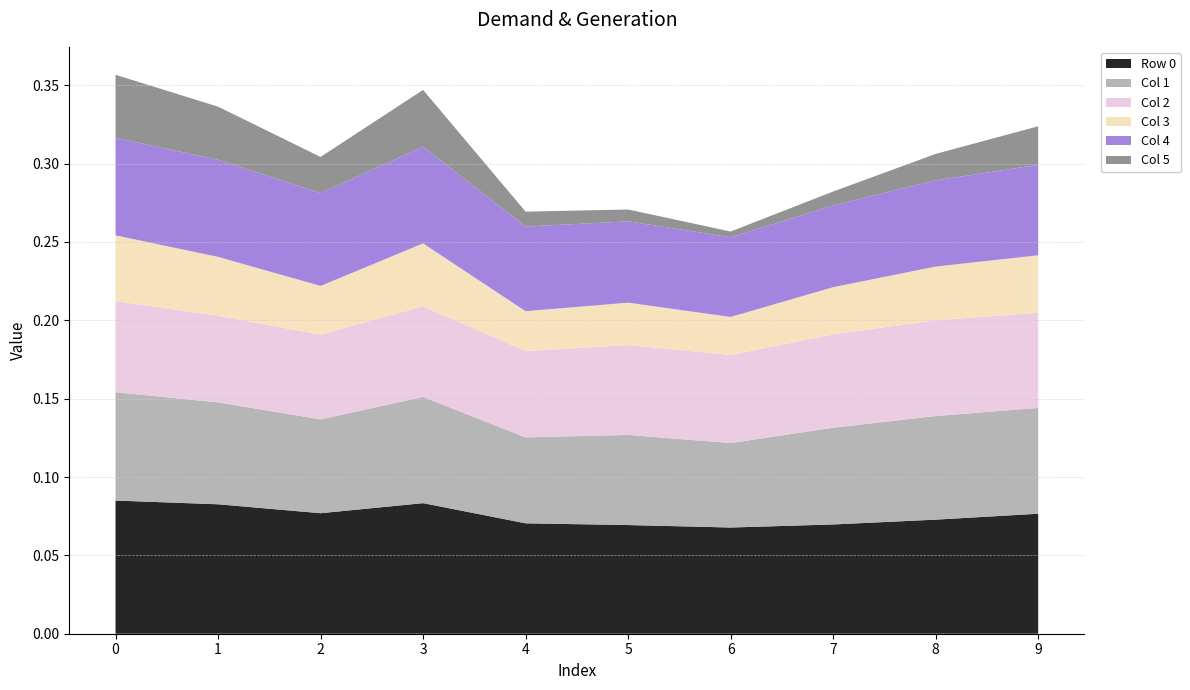

Reading right to left, list all the values displayed in this chart.

Row 0: 0.1	0.1	0.1	0.1	0.1	0.1	0.1	0.1	0.1	0.1
Col 1: 0.1	0.1	0.1	0.1	0.1	0.1	0.1	0.1	0.1	0.1
Col 2: 0.1	0.1	0.1	0.1	0.1	0.1	0.1	0.1	0.1	0.1
Col 3: 0.0	0.0	0.0	0.0	0.0	0.0	0.0	0.0	0.0	0.0
Col 4: 0.1	0.1	0.1	0.1	0.1	0.1	0.1	0.1	0.1	0.1
Col 5: 0.0	0.0	0.0	0.0	0.0	0.0	0.0	0.0	0.0	0.0